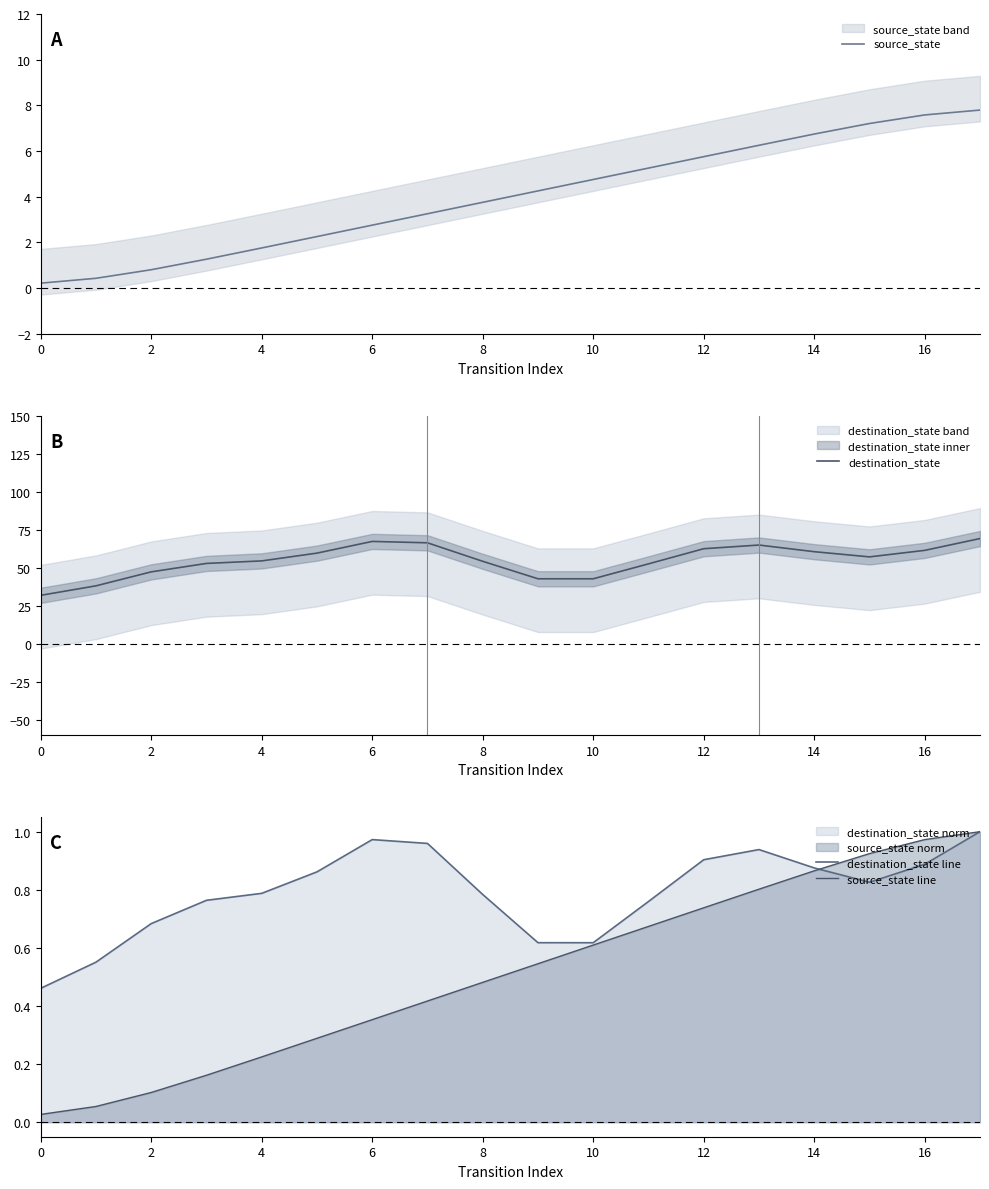

True or false: destination_state line and destination_state intersect in this chart.

False